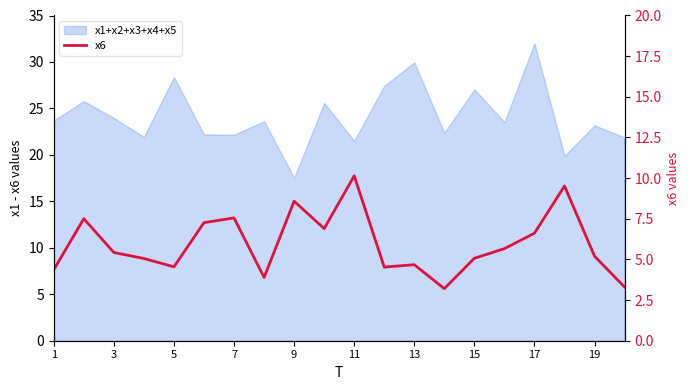

Reading left to right, what are all the values shown in this chart?

4.4	7.5	5.4	5.1	4.5	7.3	7.6	3.9	8.6	6.9	10.1	4.5	4.7	3.2	5.1	5.7	6.6	9.5	5.2	3.3